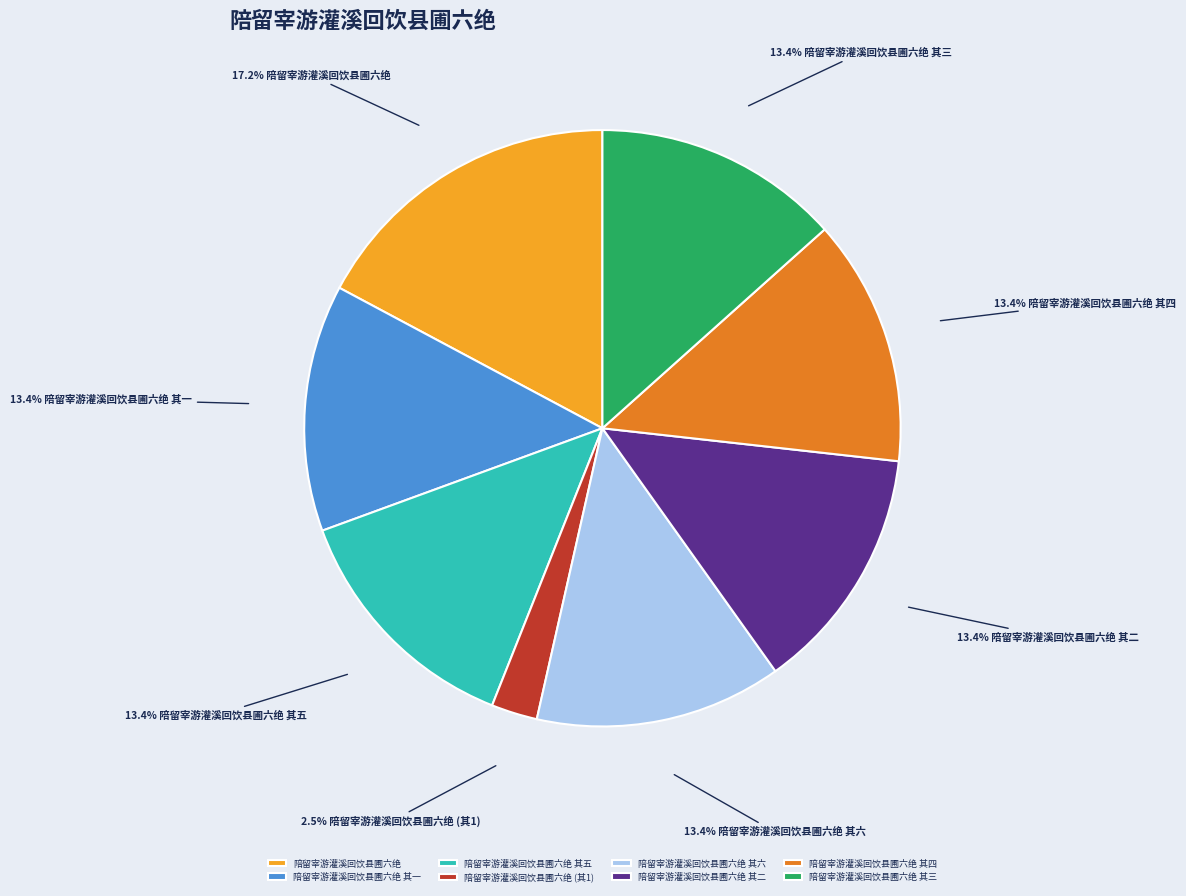

To the nearest percent, what portion does 陪留宰游灌溪回饮县圃六绝 represent?

17%